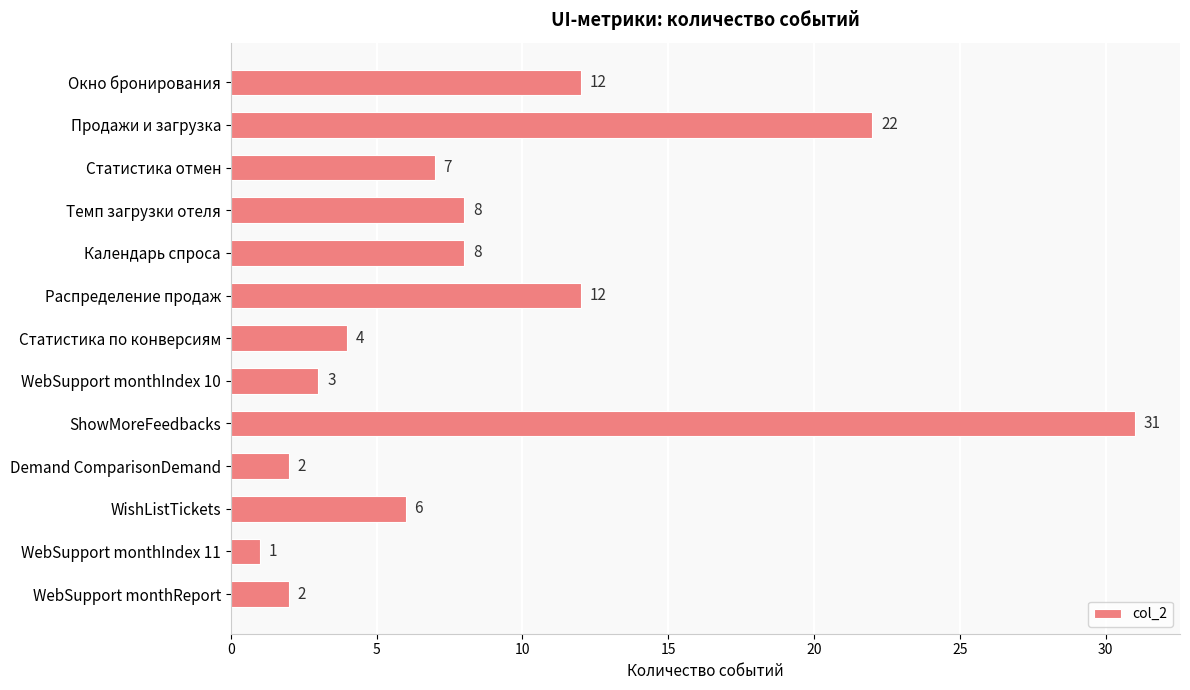

Reading top to bottom, extract all data points from this chart.

Окно бронирования=12	Продажи и загрузка=22	Статистика отмен=7	Темп загрузки отеля=8	Календарь спроса=8	Распределение продаж=12	Статистика по конверсиям=4	WebSupport monthIndex 10=3	ShowMoreFeedbacks=31	Demand ComparisonDemand=2	WishListTickets=6	WebSupport monthIndex 11=1	WebSupport monthReport=2